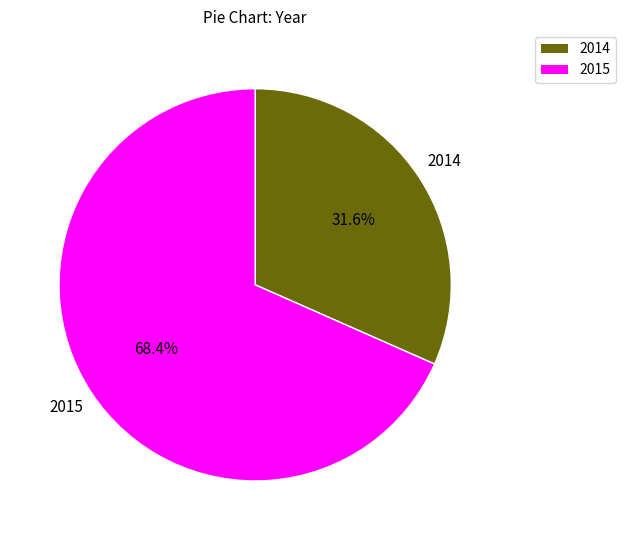

What is the largest slice in the pie chart?

2015